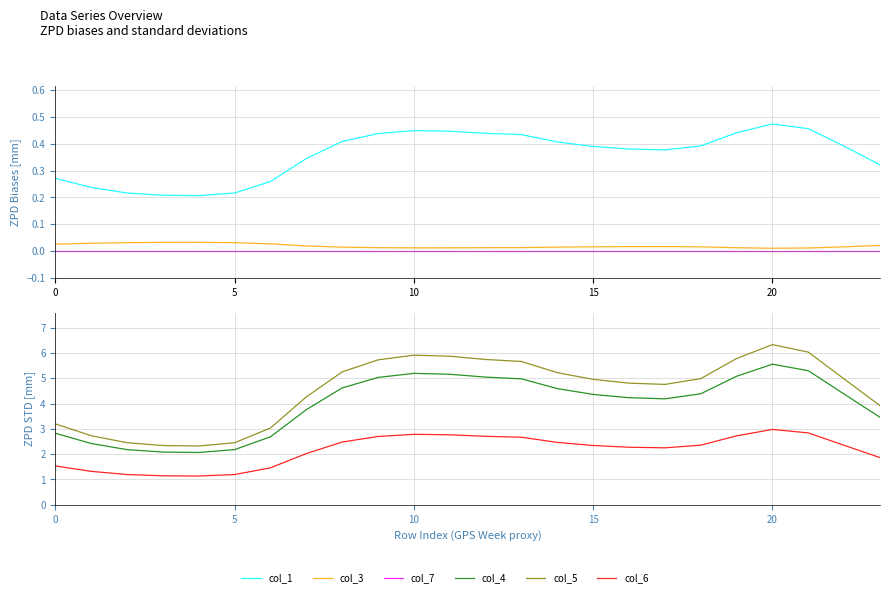

What is the spread (max minus min) of values at 0?

3.2